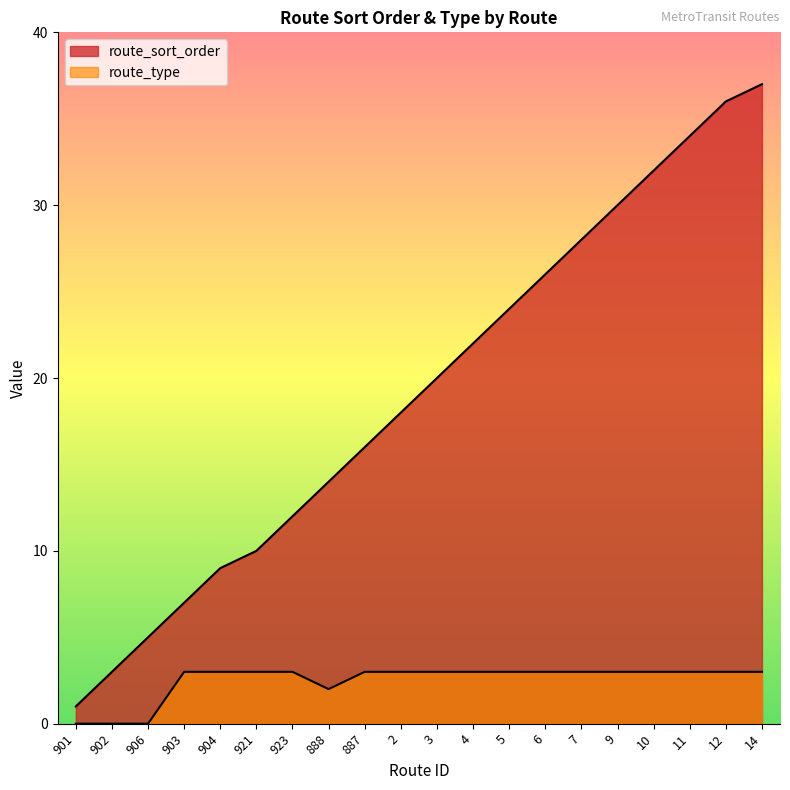

Reading left to right, extract all data points from this chart.

route_sort_order: 1	3	5	7	9	10	12	14	16	18	20	22	24	26	28	30	32	34	36	37
route_type: 0	0	0	3	3	3	3	2	3	3	3	3	3	3	3	3	3	3	3	3